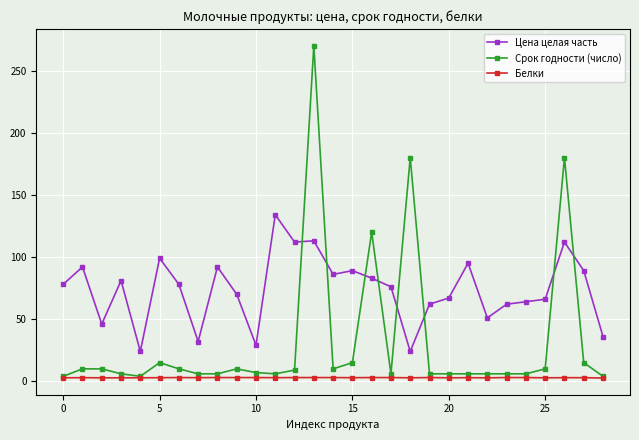

List the series in order of their overall mean, highest first.

Цена целая часть, Срок годности (число), Белки